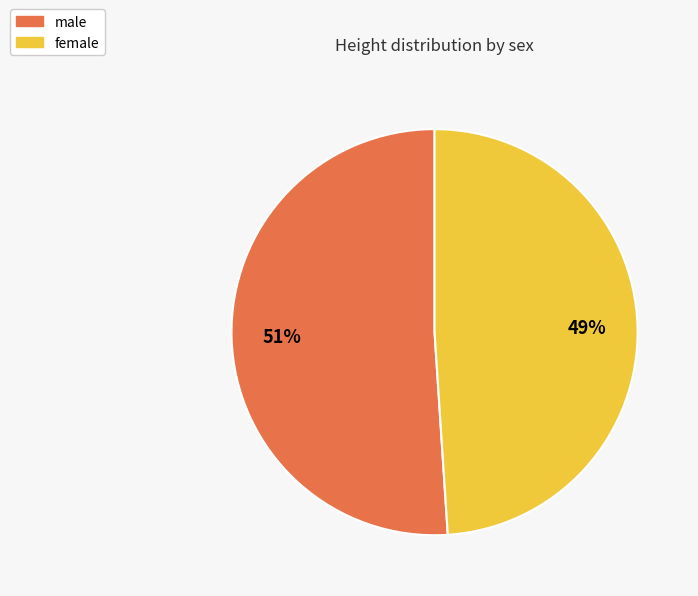

Approximately how many times larger is the value at female compared to male?

1.0